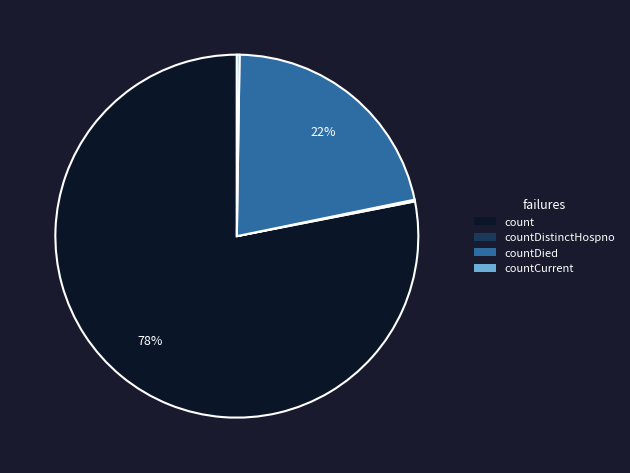

To the nearest percent, what is the average slice percentage?

25%